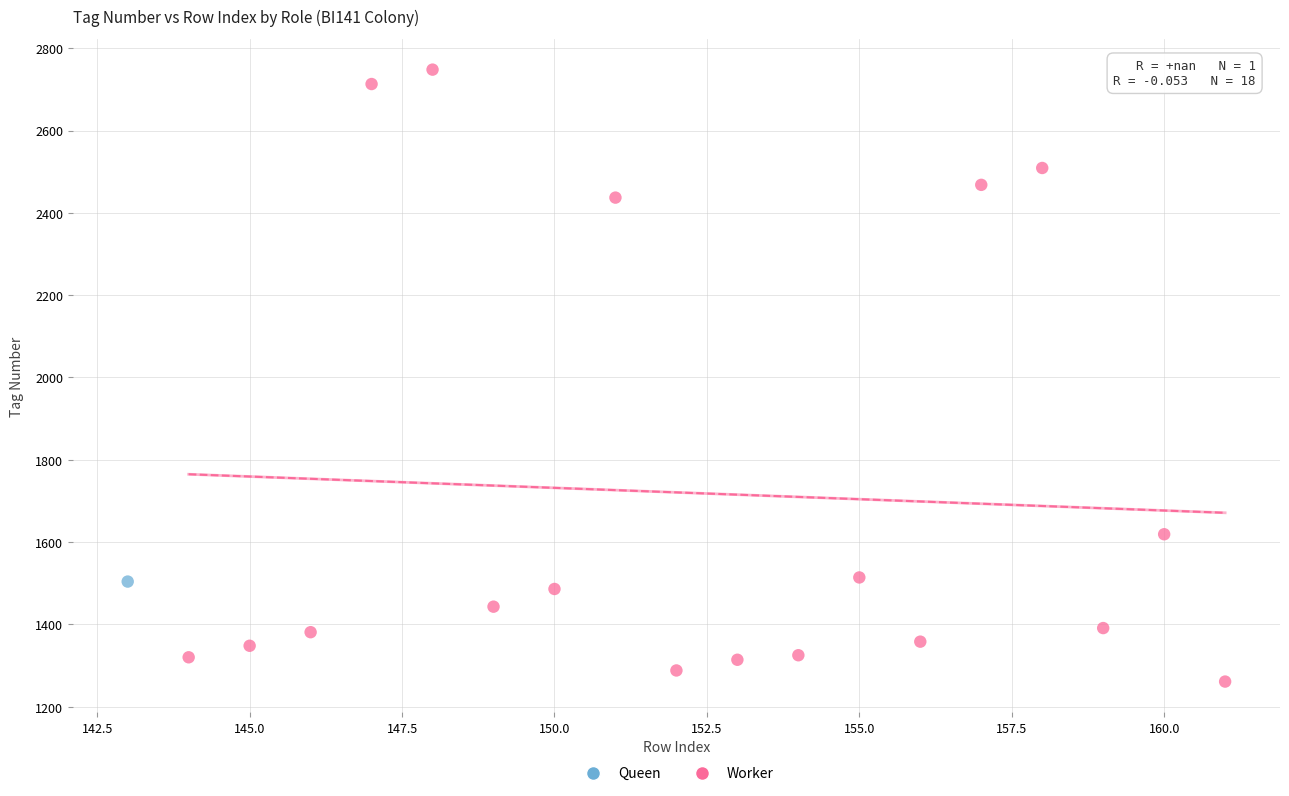

What are all the series names shown in the legend?

Queen, Worker